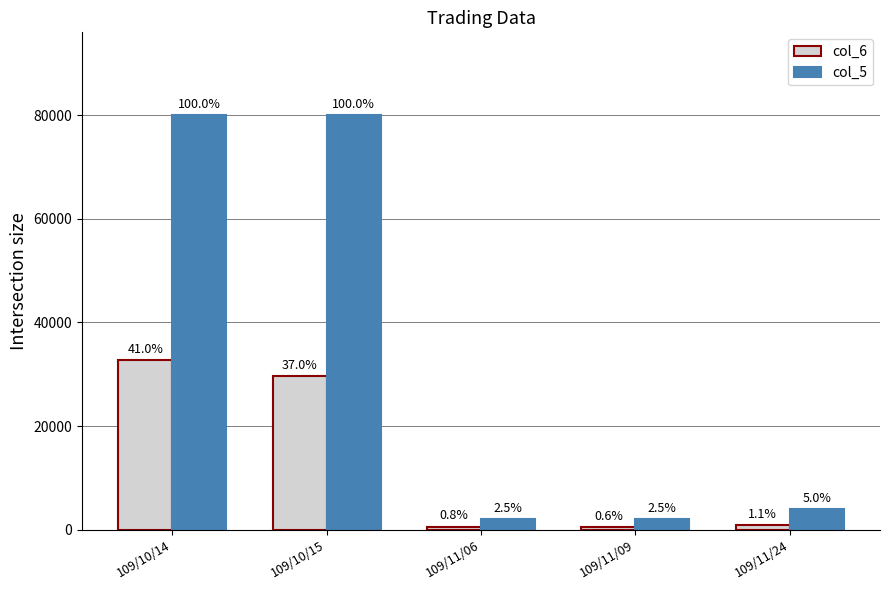

What is the sum of all col_5 values?

168000